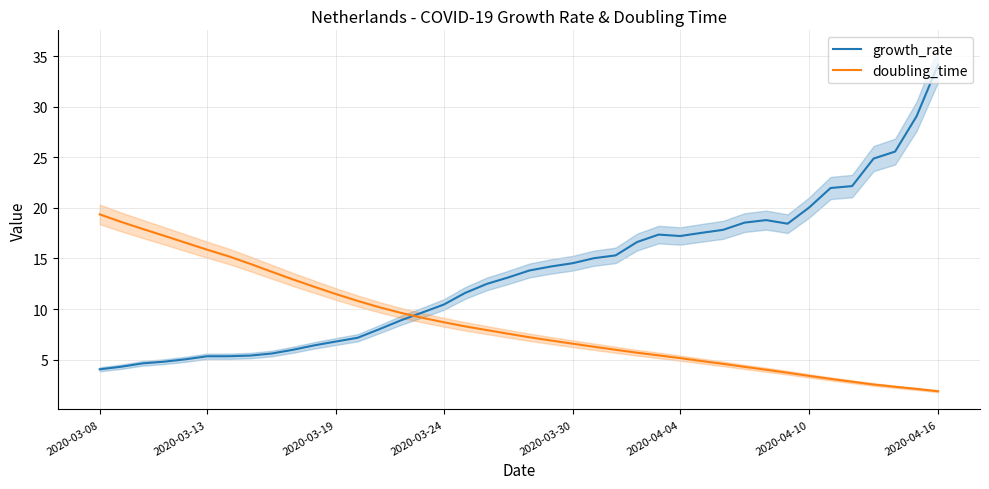

What is the highest value of the growth_rate series?

34.1